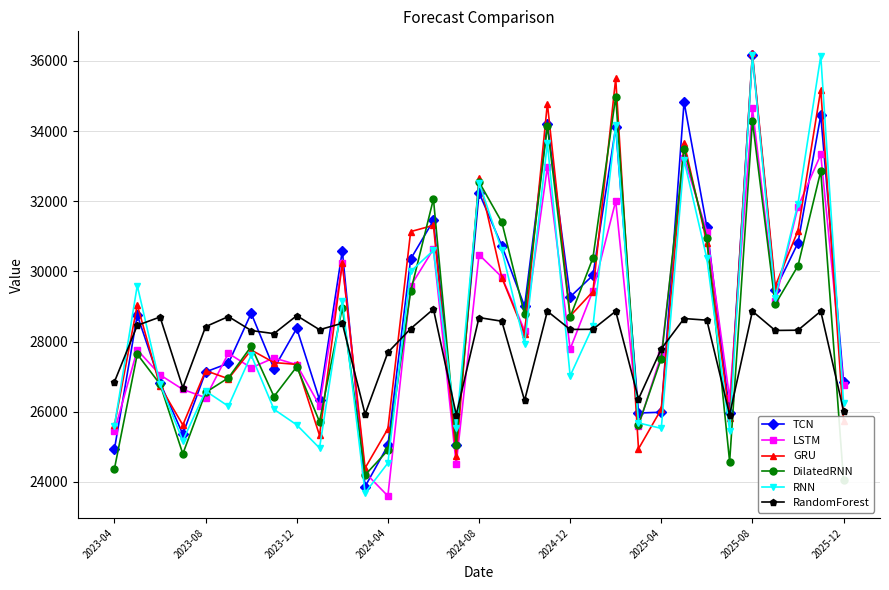

Does the chart have visible grid lines?

Yes